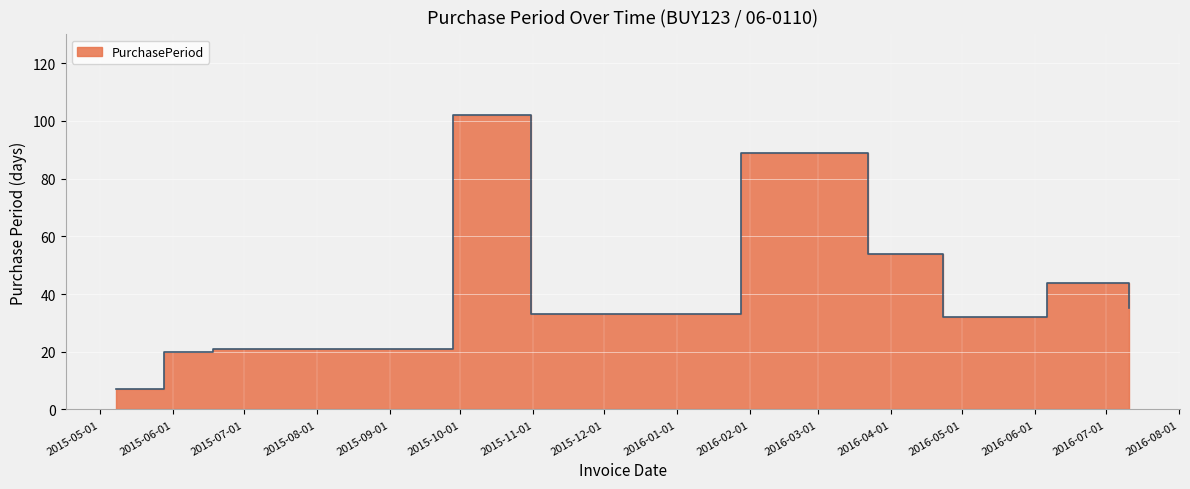

What is the label of the 6th point from the left?

2016-01-28